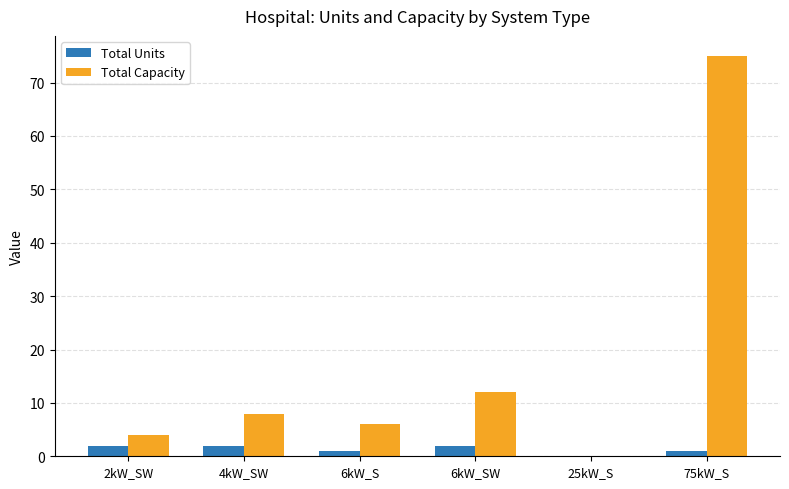

What is the average value of the Total Capacity series?

18